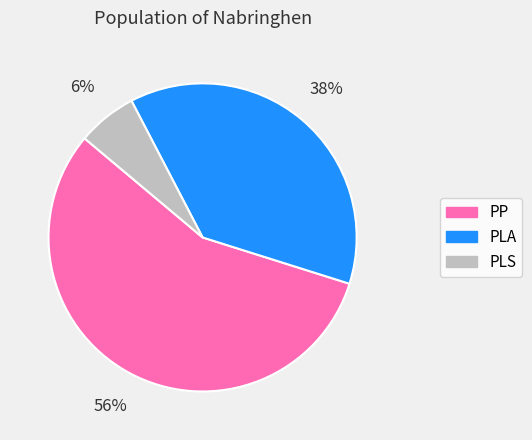

Between PLS and PLA, which is larger?

PLA